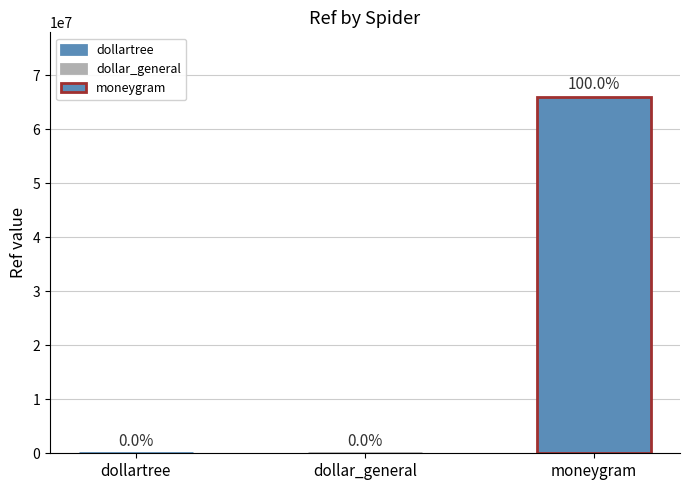

The value at moneygram is 66017396. True or false?

True